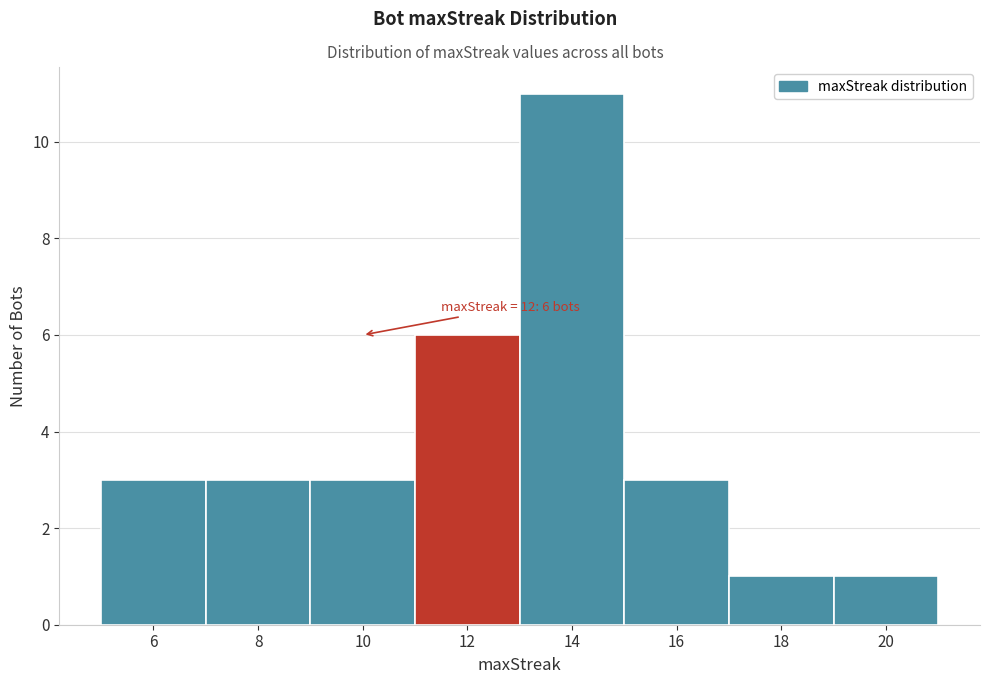

Over which range of the x-axis is the bar tallest?

13 to 15